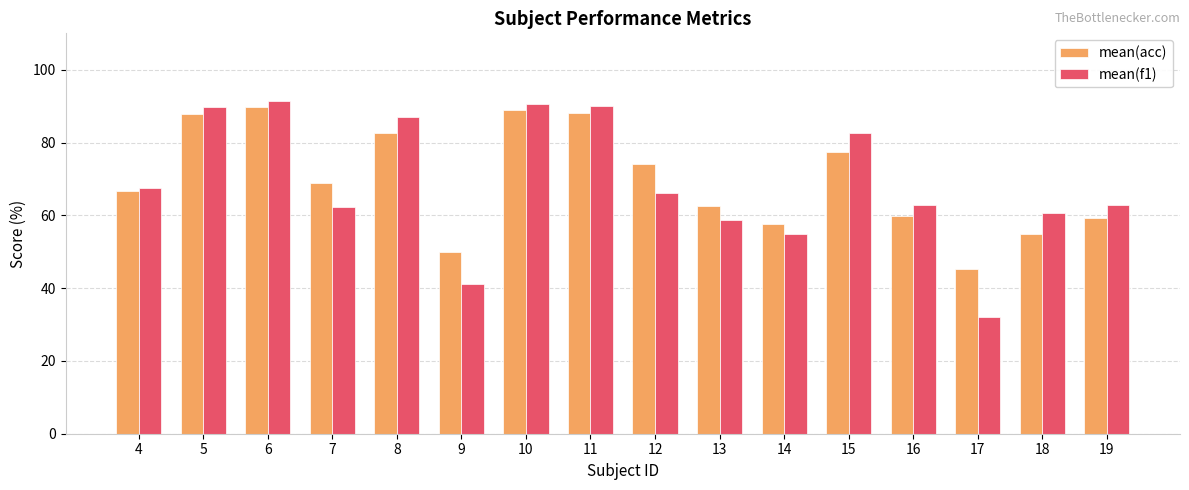

What value does the mean(f1) series have at 9?

41.1